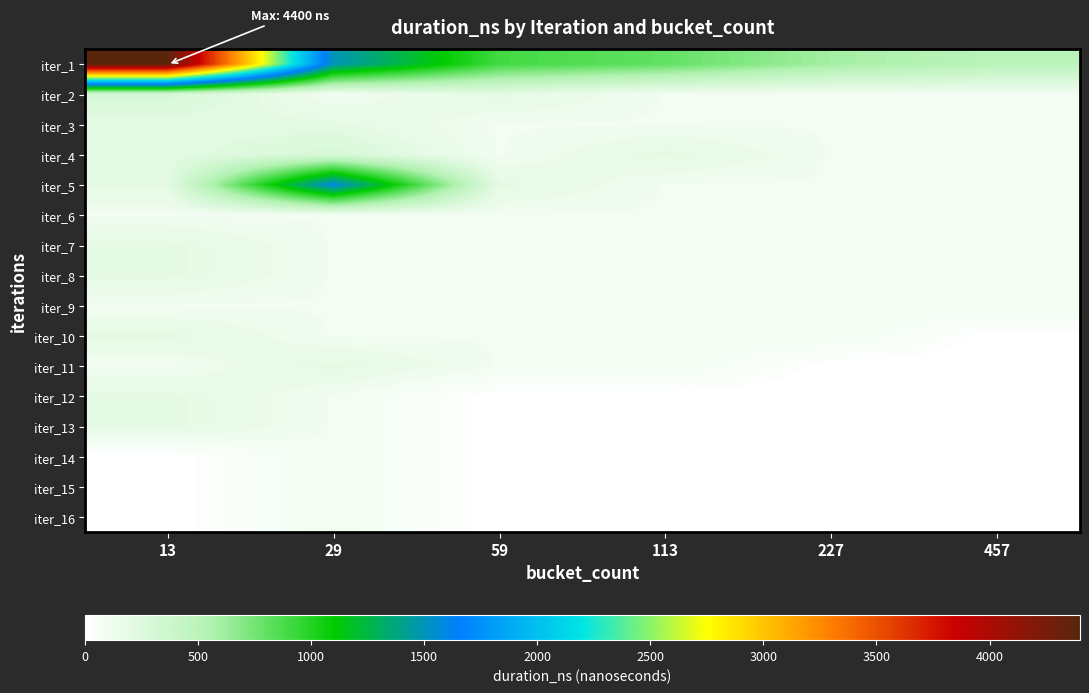

Between 113 and 59, which is larger?

59